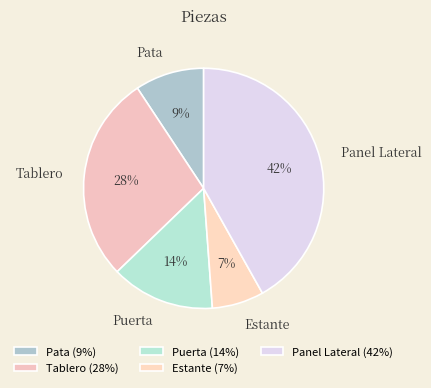

Does Estante account for over 50% of the chart?

No